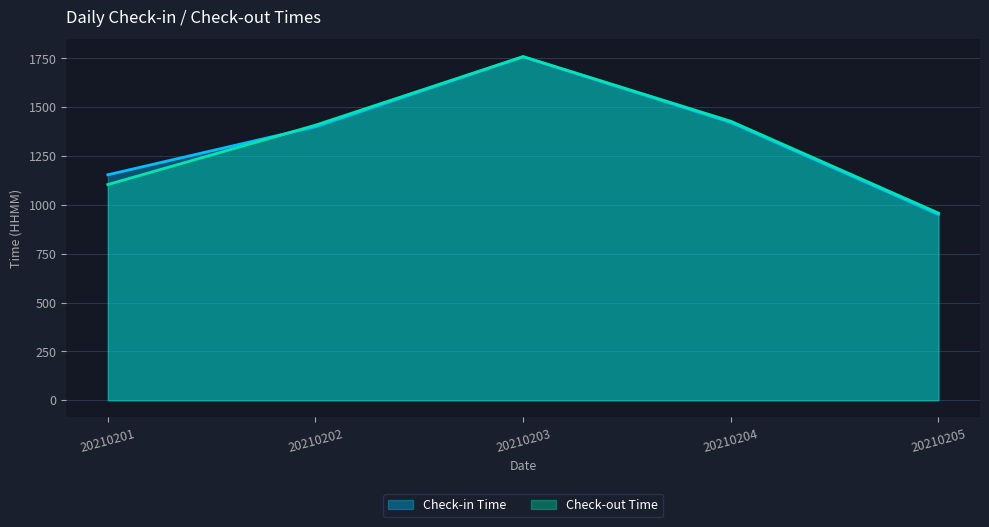

The value of Check-in Time at 20210203 is 1758. True or false?

True